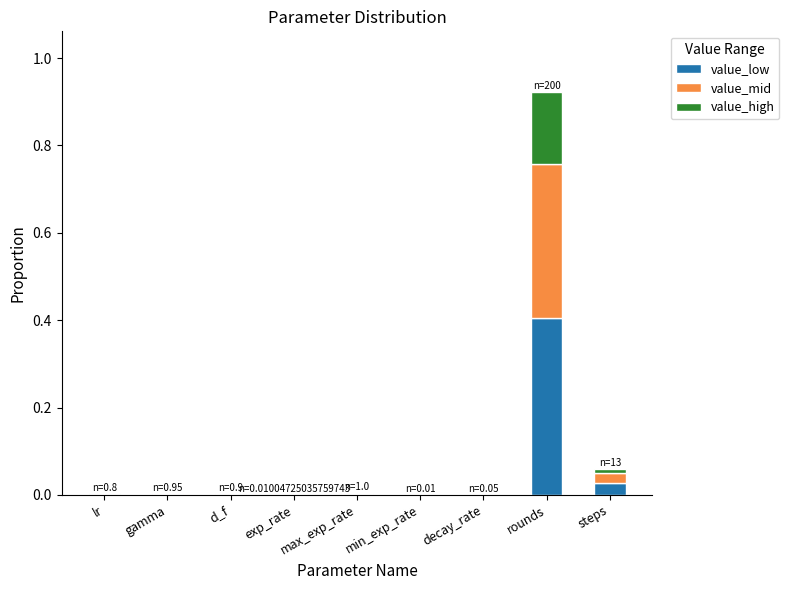

At which category is the sum across all series the highest?

rounds